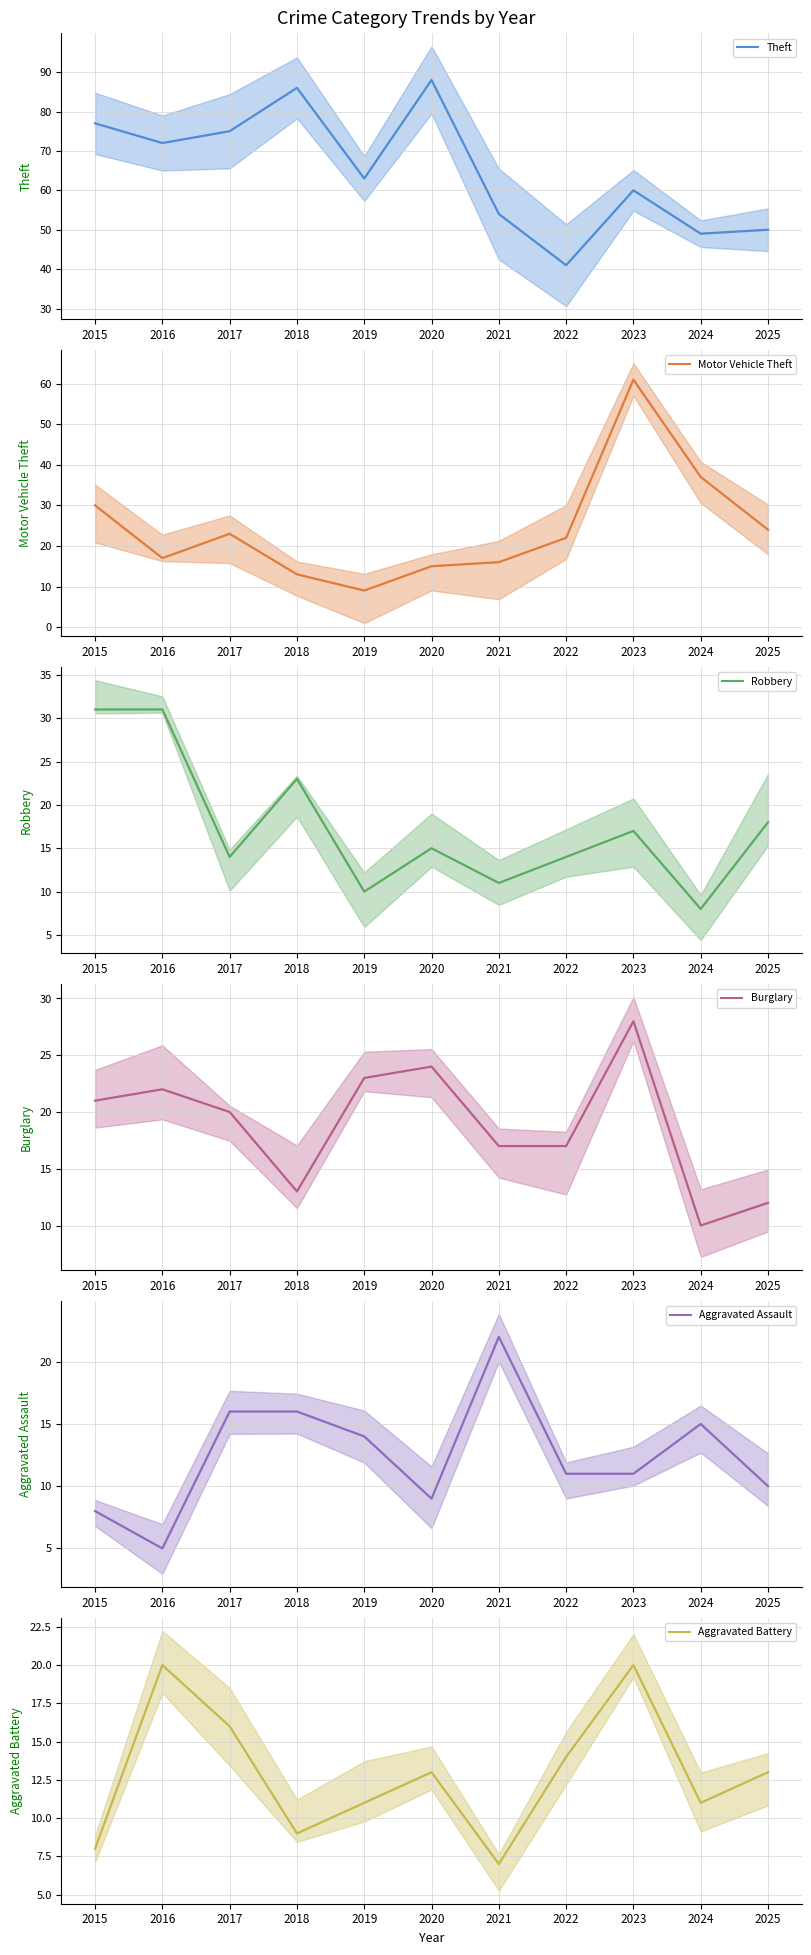

True or false: Theft and Robbery cross at least once.

False